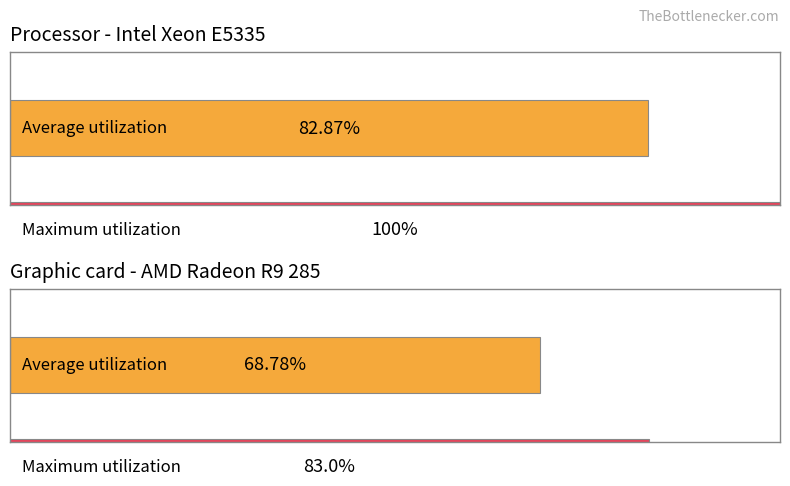

Is it true that Processor - Intel Xeon E5335 equals 82.9 at 0?

True